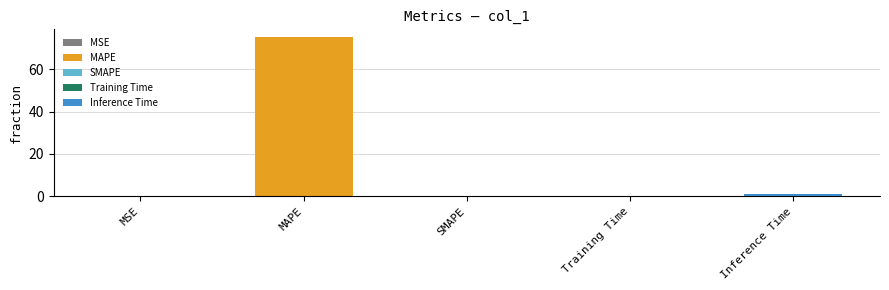

True or false: the data shows 0.0 at SMAPE.

True